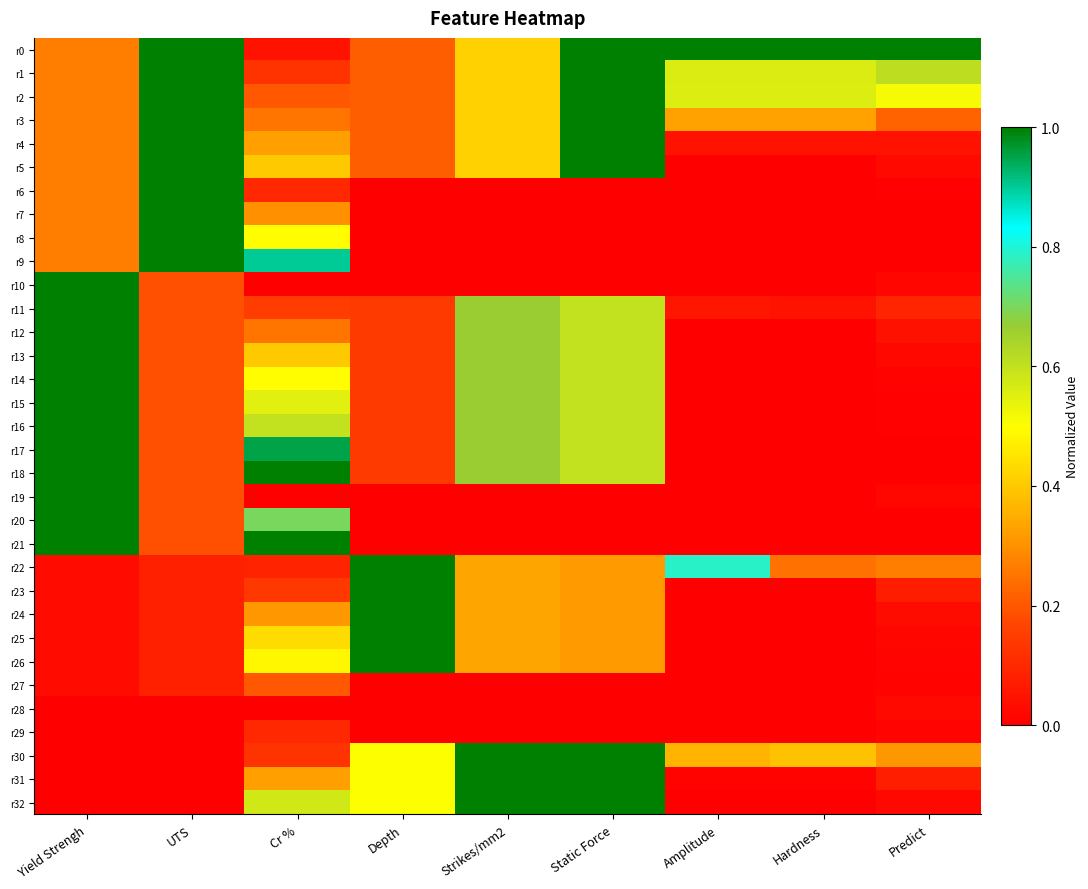

Which label corresponds to the largest value in the chart?

UTS